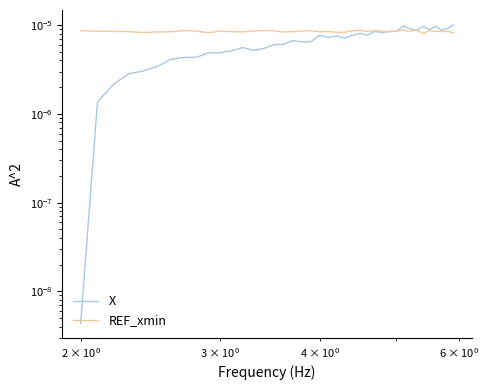

Which series has the largest range (max minus min)?

X